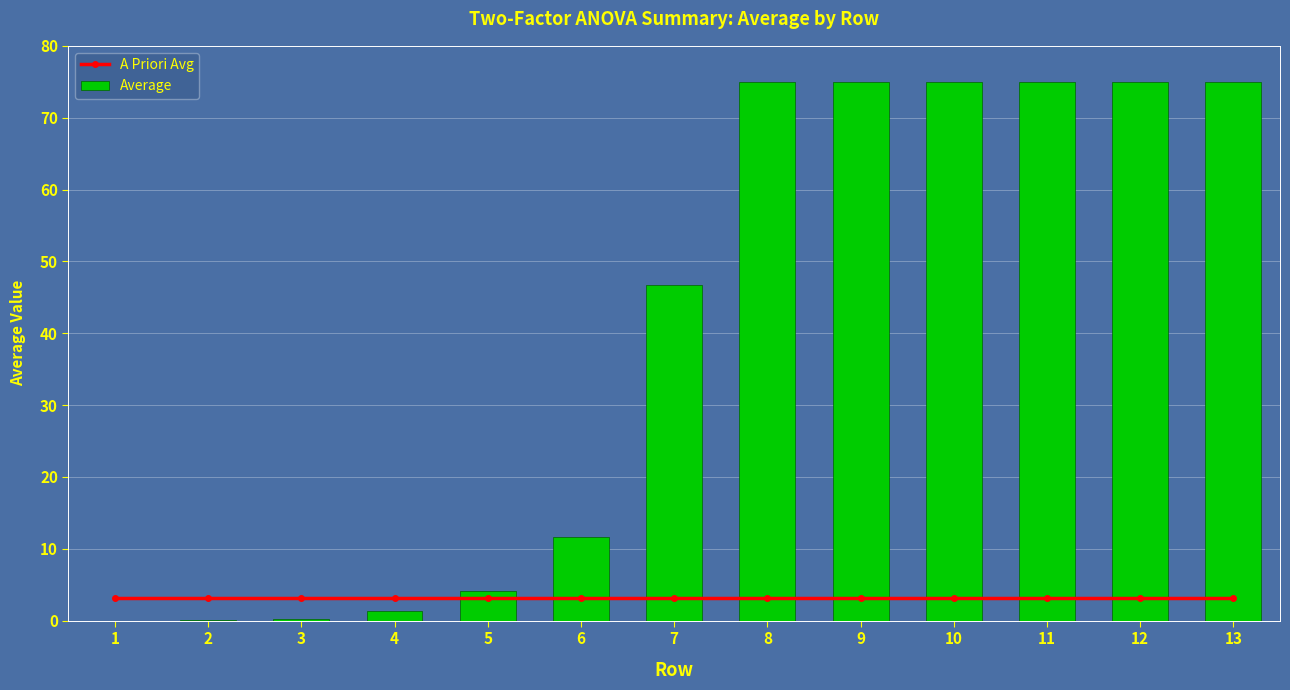

Which series changed the most between 5 and 11?

Average